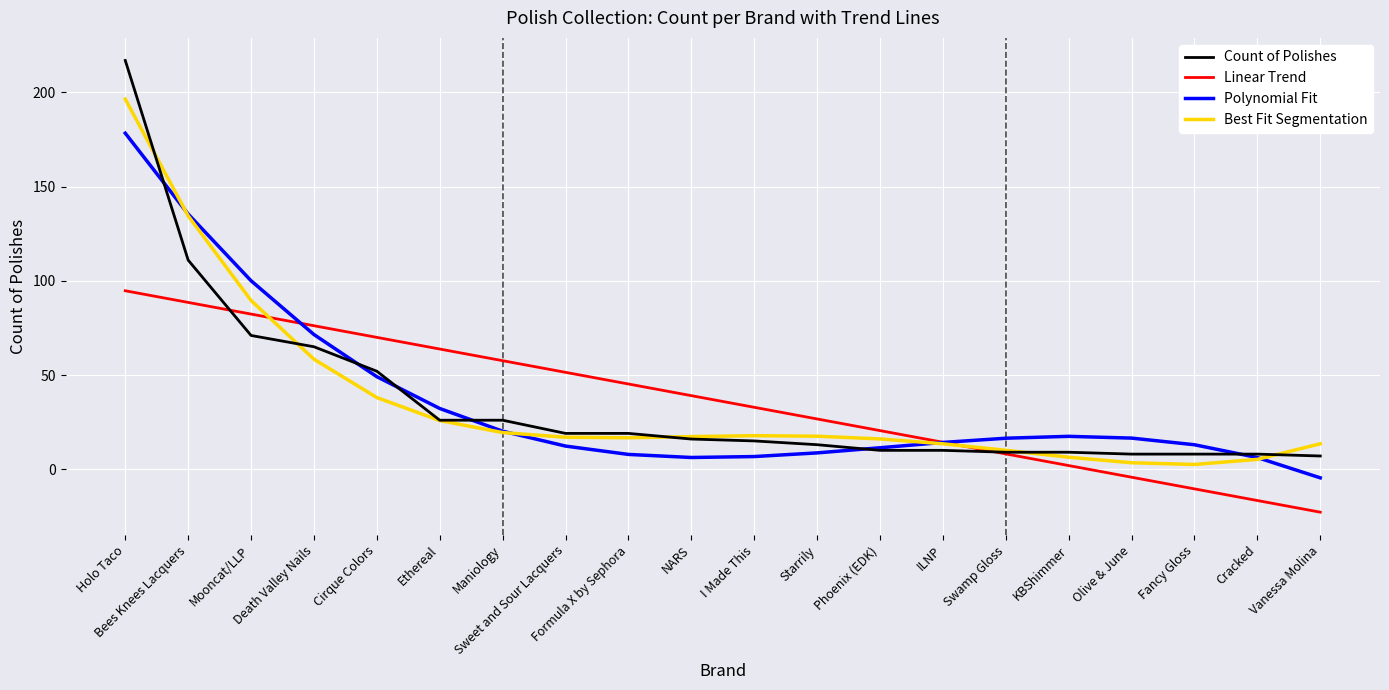

What is the greatest value displayed?

217.0